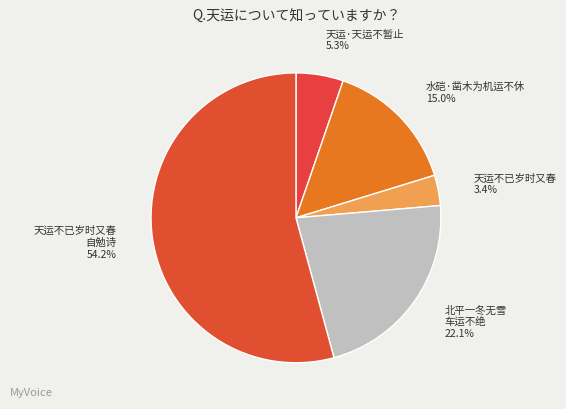

Rank the categories by value from lowest to highest.

天运不已岁时又春, 天运·天运不暂止, 水硙·凿木为机运不休, 北平一冬无雪 车运不绝, 天运不已岁时又春 自勉诗